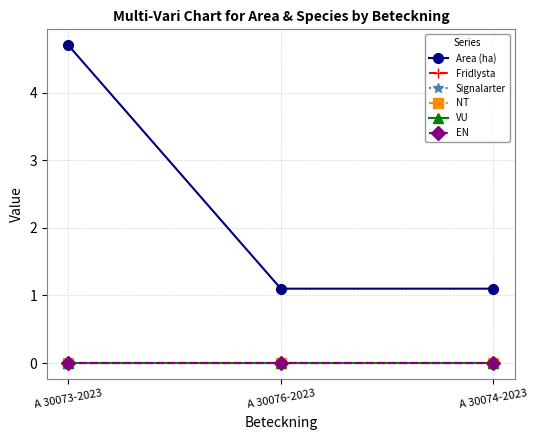

Which series has the largest total across all categories?

Area (ha)